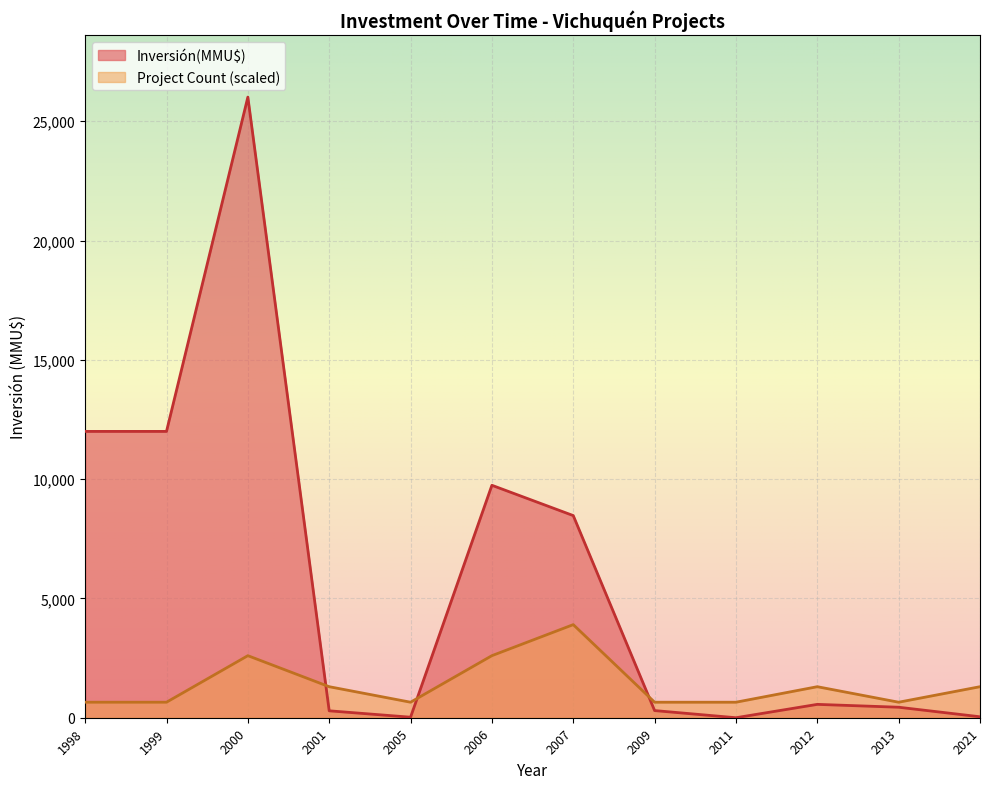

Which category has the highest value in the Inversión(MMU$) series?

2000